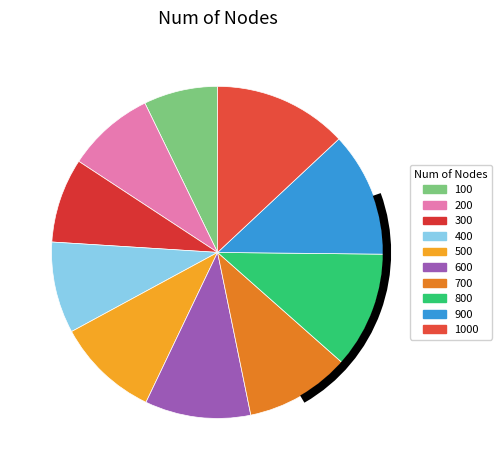

Which has a higher value, 700 or 500?

700